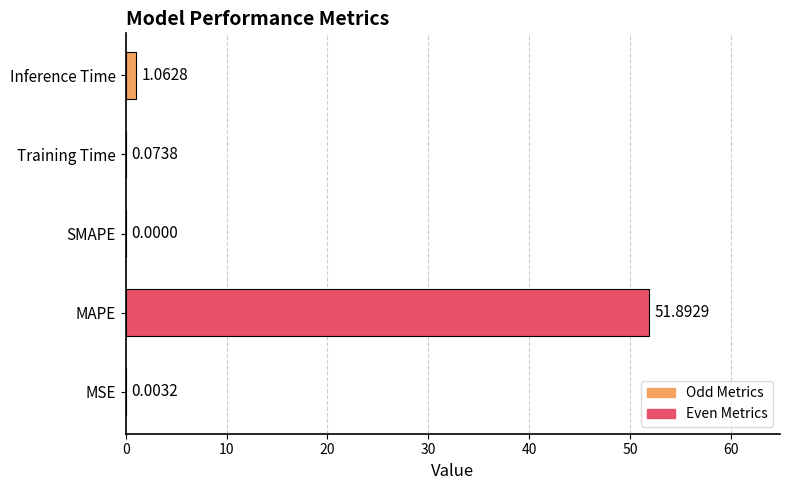

What is the average value?

10.6